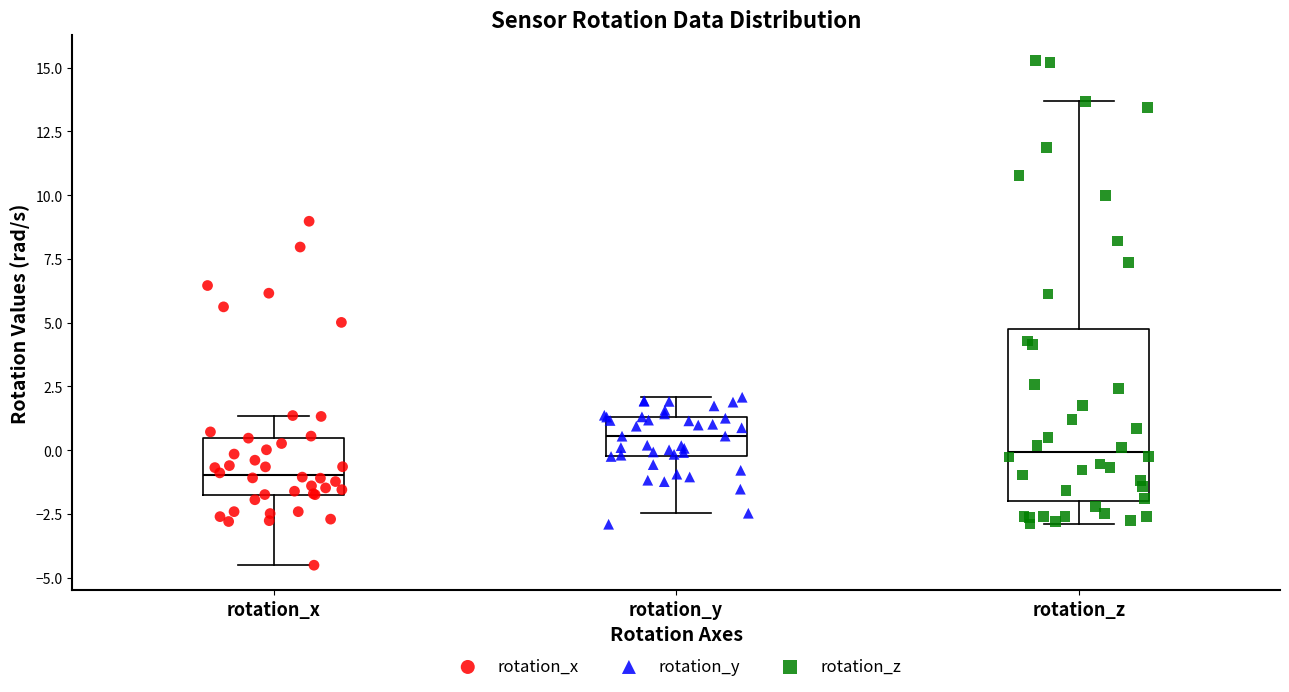

Reading left to right, read every box against the y-axis: the position of its median line, the range the box covers, and the ends of its whiskers. The values are not printed on the chart, so give them approximately, as read against the axis.

rotation_x: median -1.0, box -1.5 to 0.5, whiskers -4.5 to 1.5
rotation_y: median 0.5, box 0.0 to 1.5, whiskers -2.5 to 2.0
rotation_z: median 0.0, box -2.0 to 4.5, whiskers -3.0 to 13.5